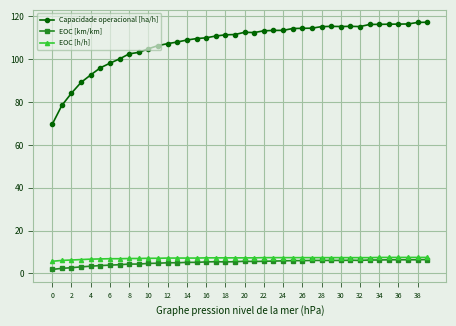

What is the highest value of the EOC [km/km] series?

6.5